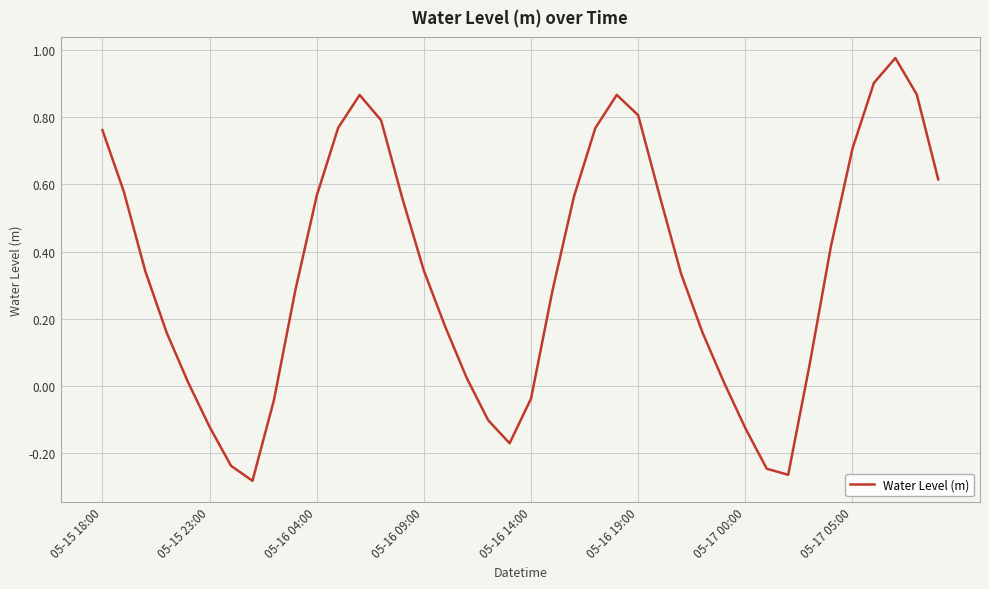

Which category has the highest value across all series?

37